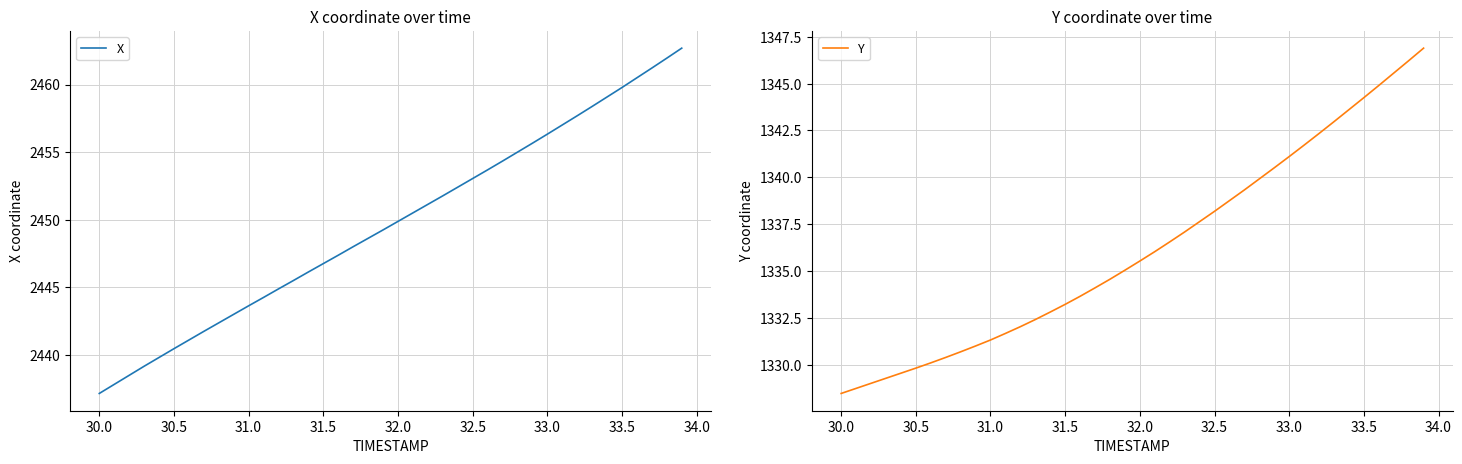

What is the minimum value for Y?

1328.5